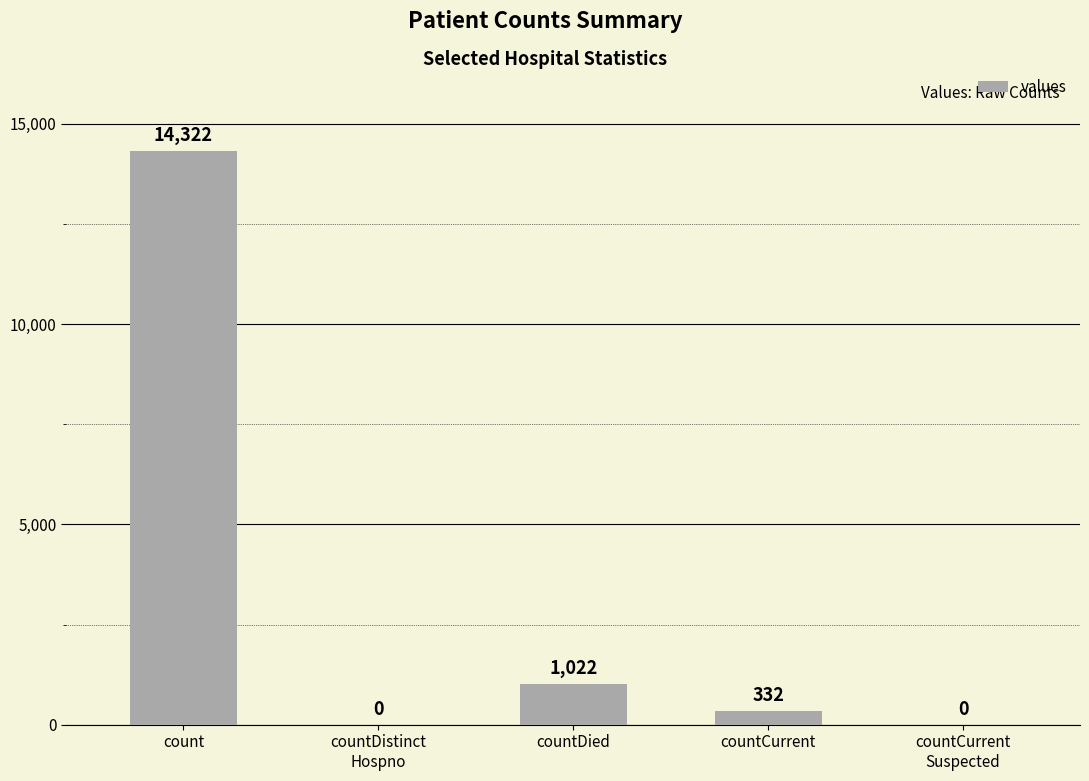

Is it true that the value at countDistinct
Hospno is 0?

True